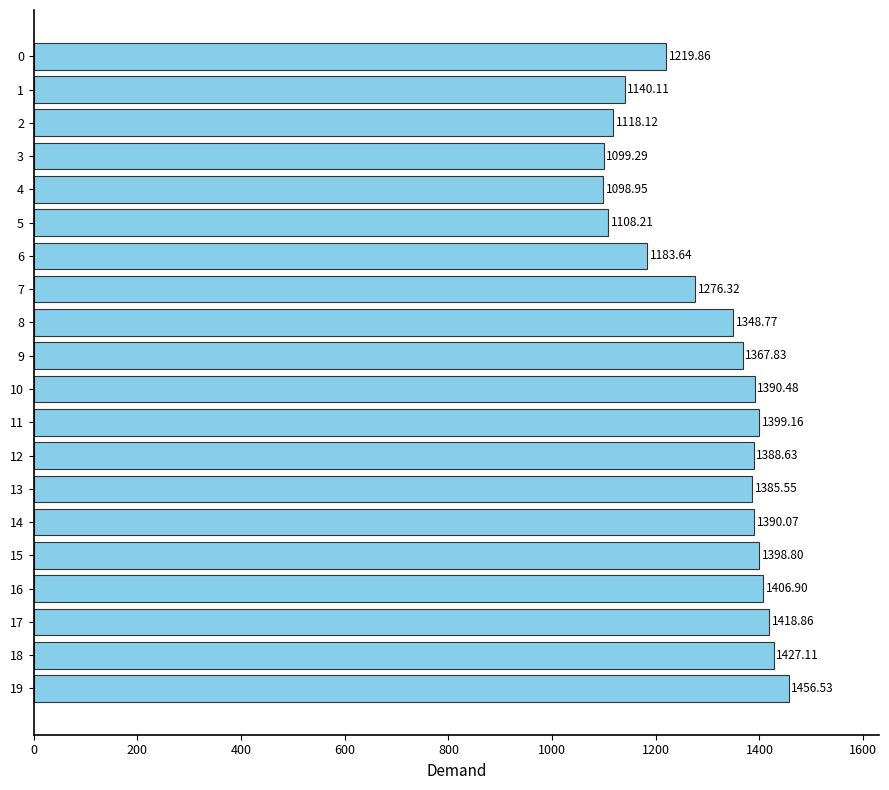

Does the chart contain any negative values?

No